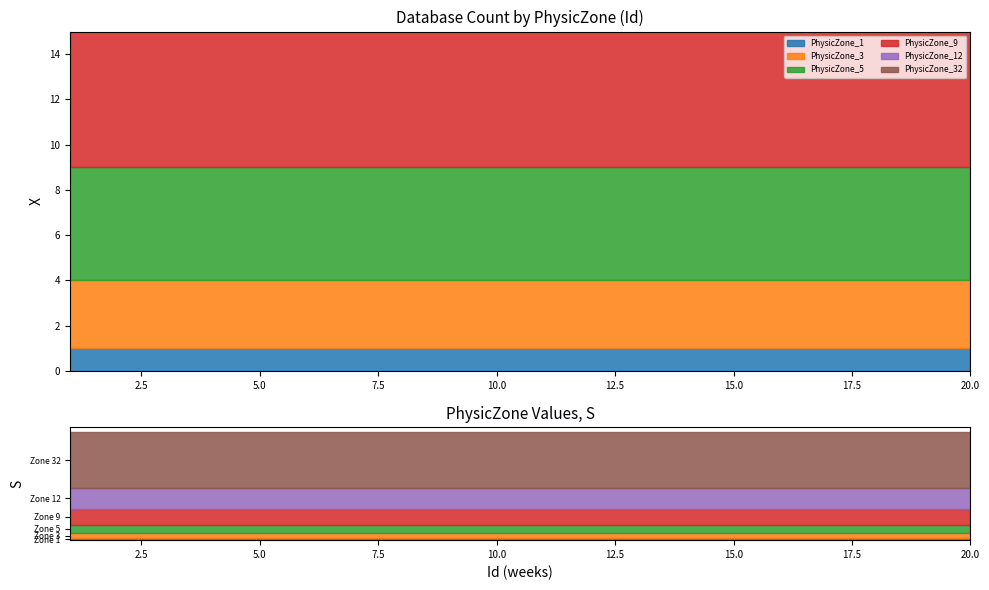

True or false: PhysicZone_1 and PhysicZone_9 intersect in this chart.

False